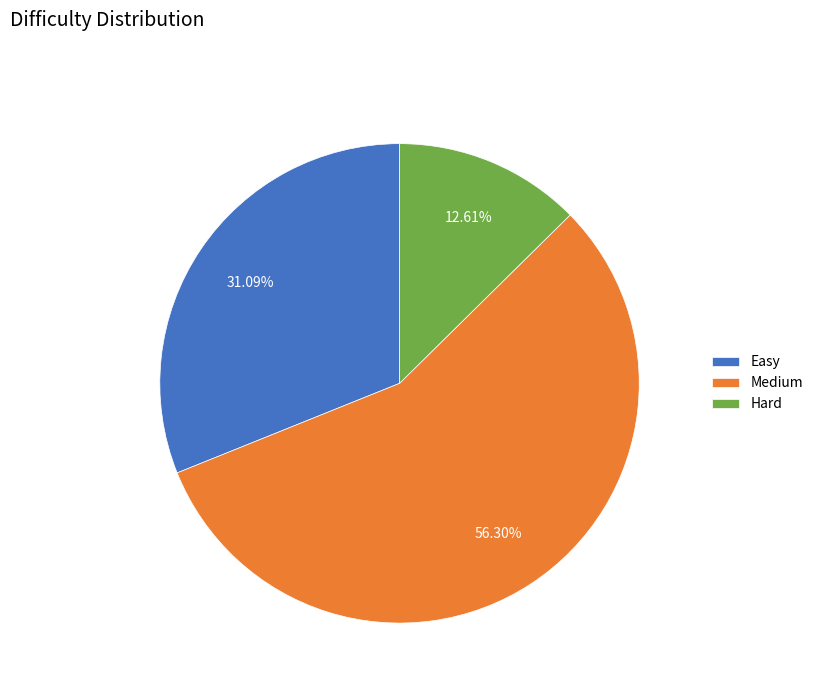

Is it true that Hard is 13% of the pie?

True